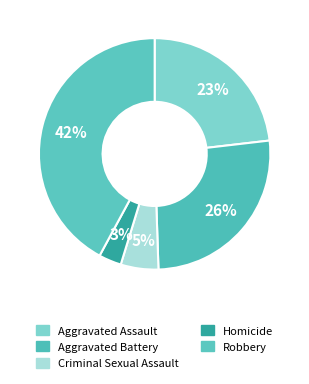

Is there any slice that represents more than half of the pie?

No